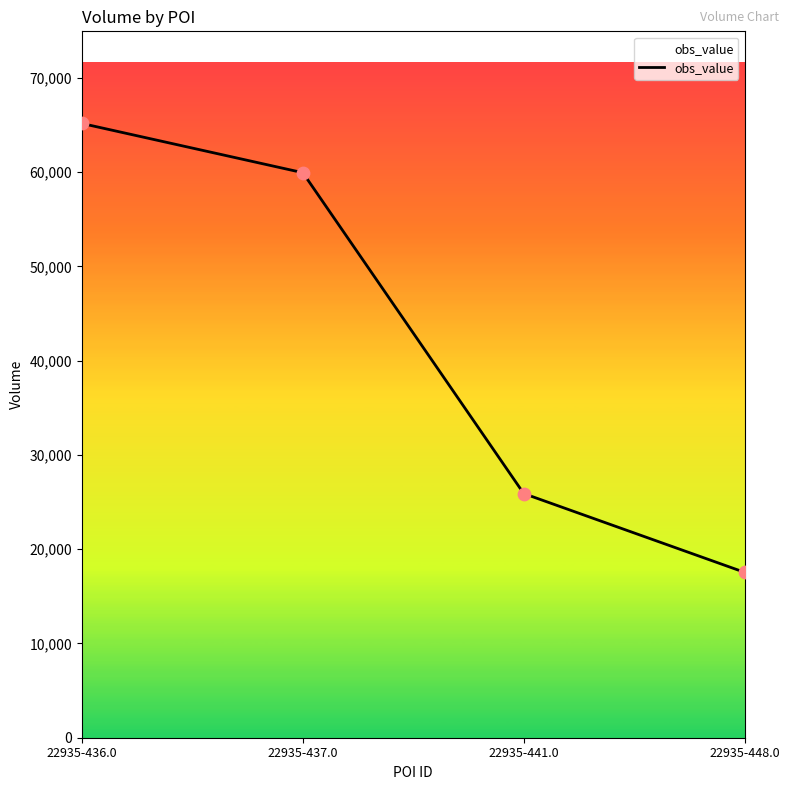

What is the ratio of the value at 22935-436.0 to the value at 22935-441.0?

2.5